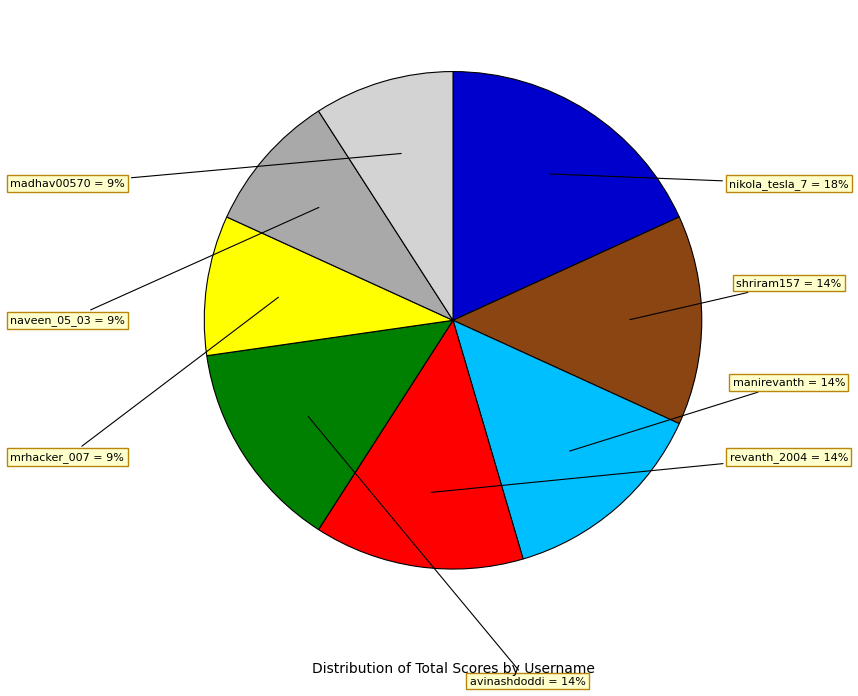

How many segments does this pie chart have?

8